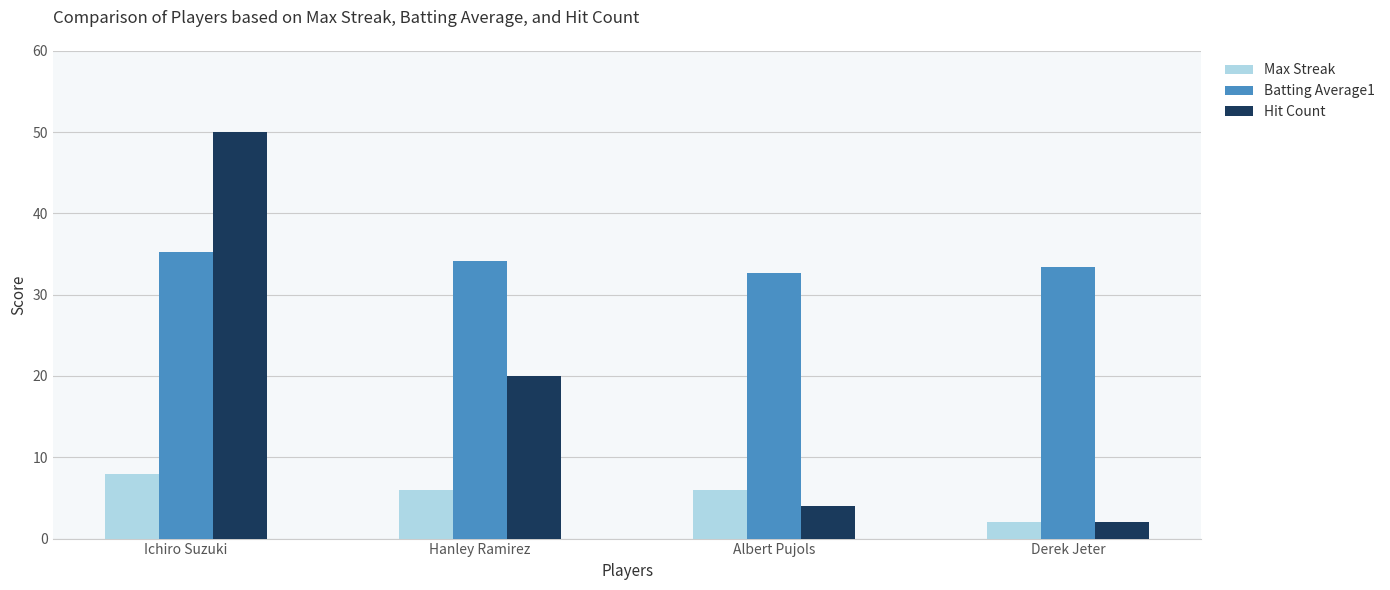

What is the difference between the maximum and minimum values in the Max Streak series?

6.0